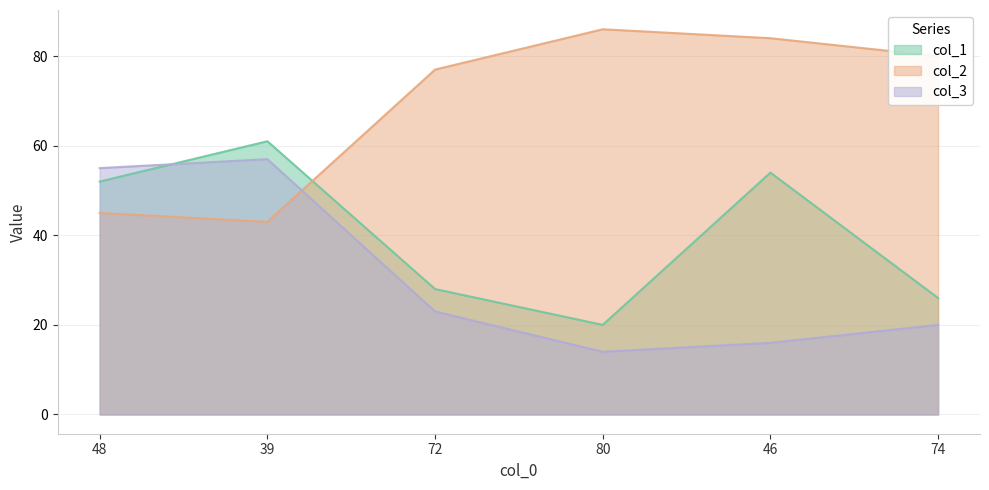

Which series has the widest spread of values?

col_2